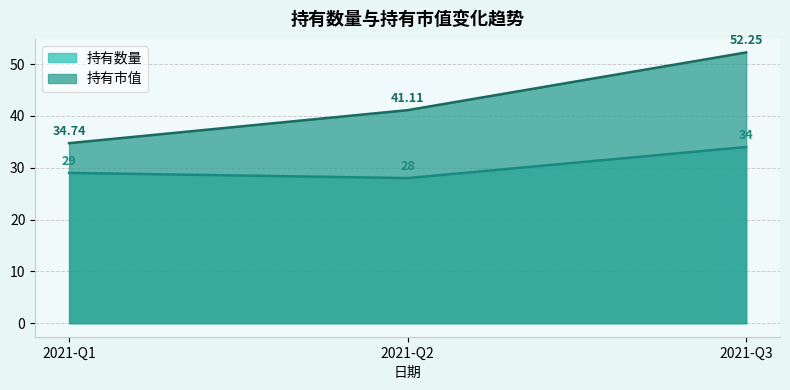

Reading left to right, extract all data points from this chart.

持有数量: 2021-Q1=29.0	2021-Q2=28.0	2021-Q3=34.0
持有市值: 2021-Q1=34.7	2021-Q2=41.1	2021-Q3=52.2